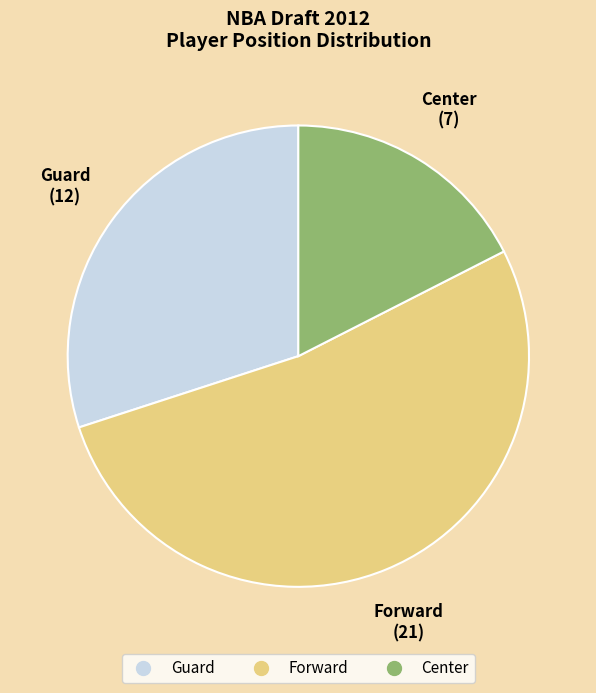

Does Guard account for over 50% of the chart?

No